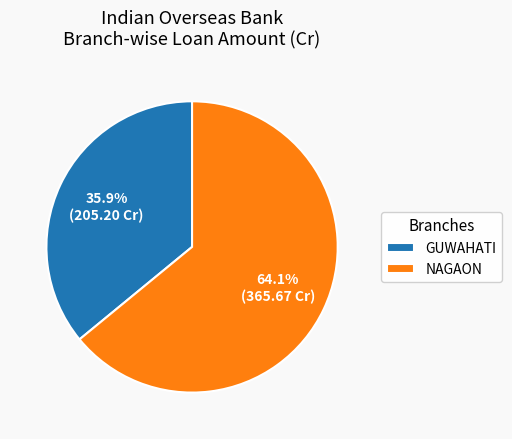

Which category has the biggest portion of the pie?

NAGAON